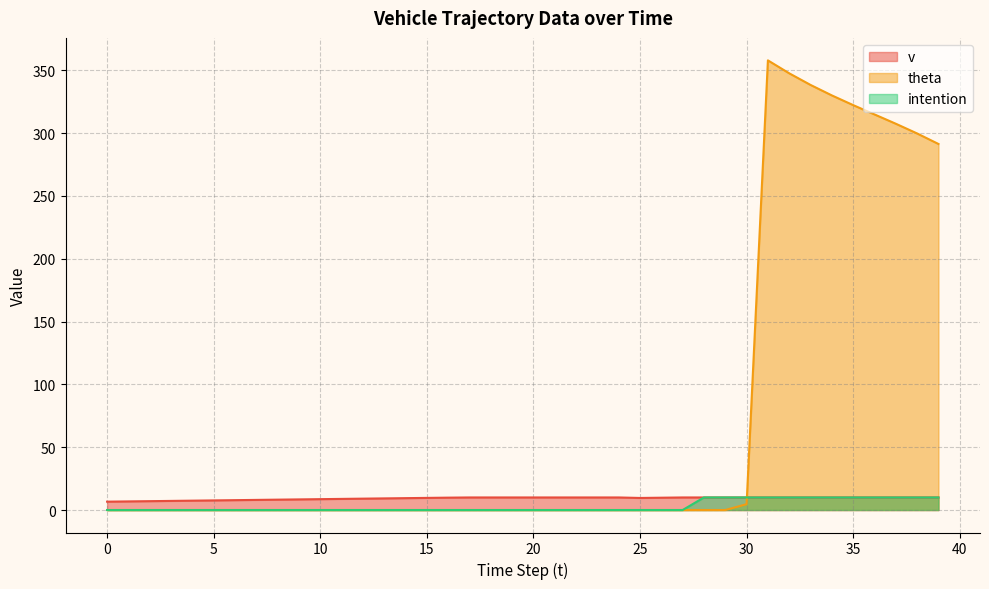

How many series are shown in this chart?

3